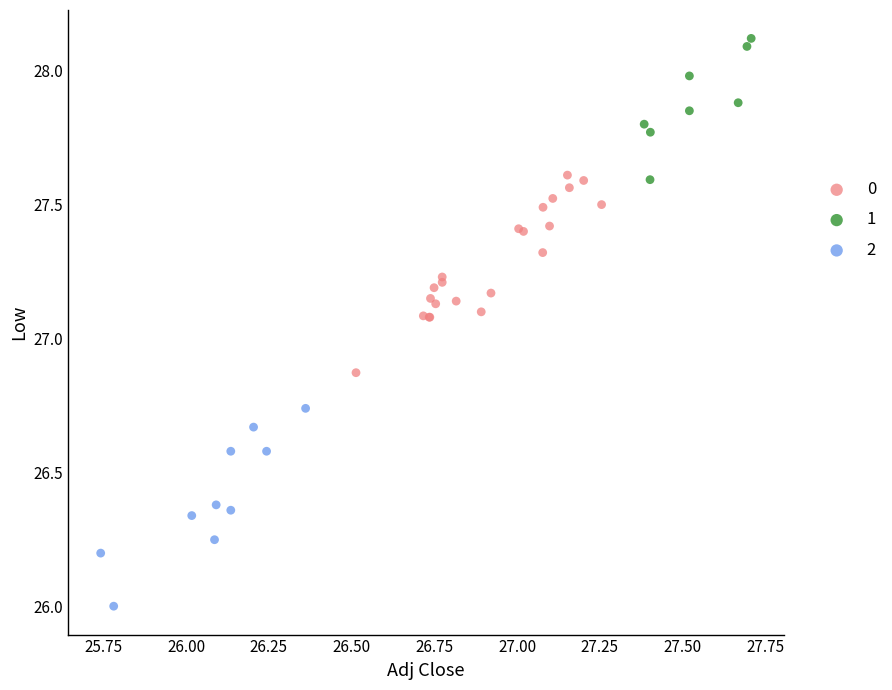

What are all the series names shown in the legend?

0, 1, 2